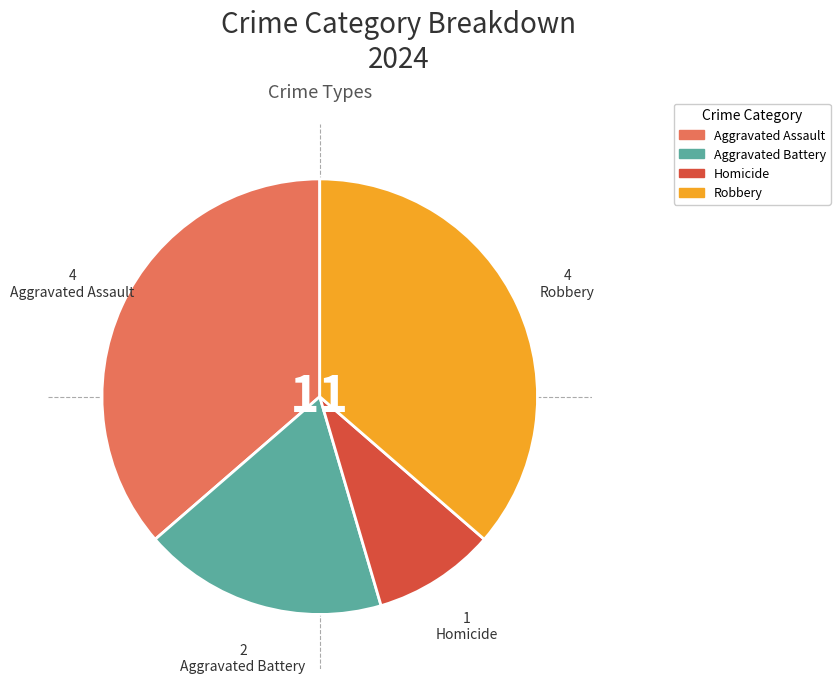

True or false: Robbery accounts for 28% of the total.

False